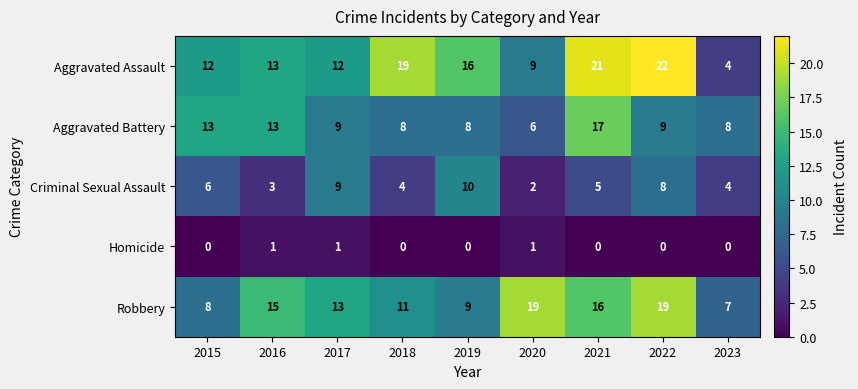

What is the total value across all series at 2019?

43